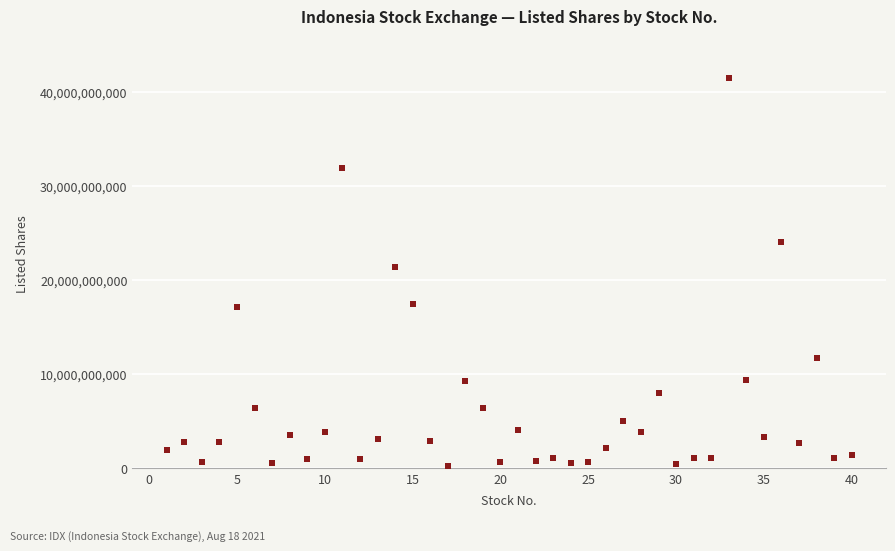

What Y value in the scatter plot is closest to 20872250850?

21424968230